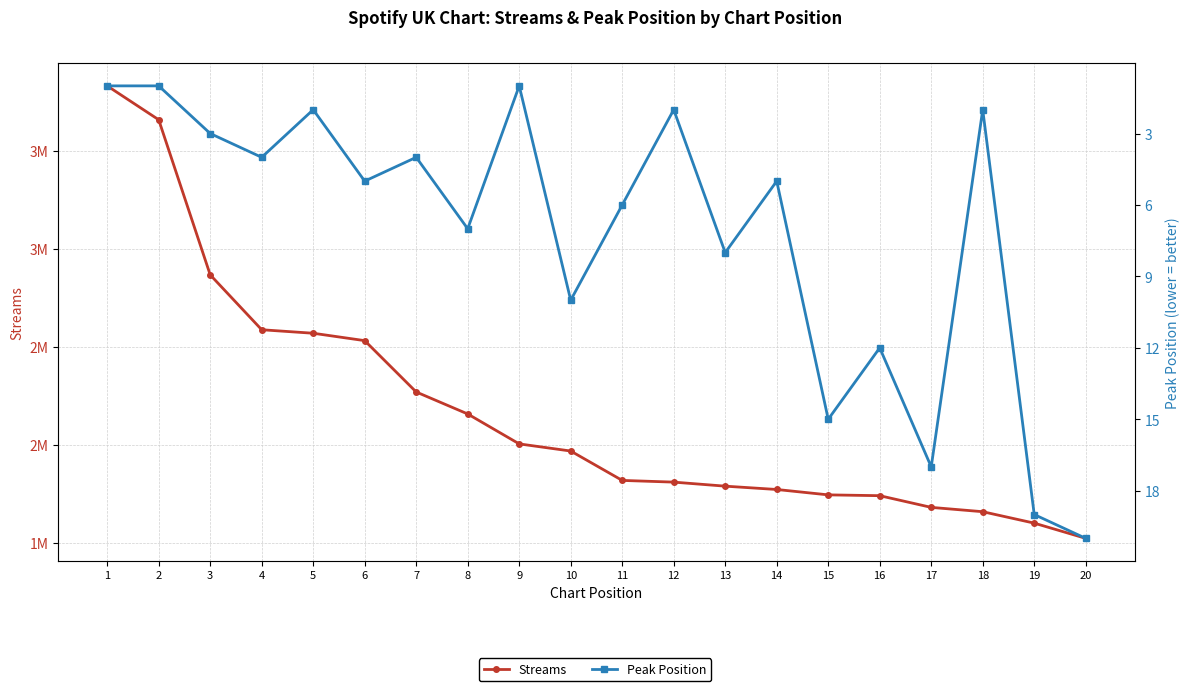

Which category has the lowest value in the Streams series?

20